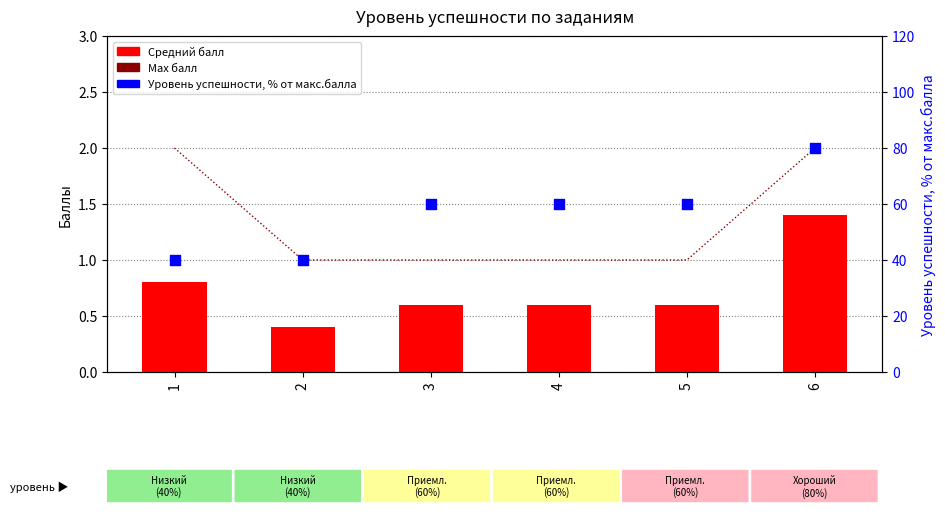

At how many categories does at least one series exceed 11?

6